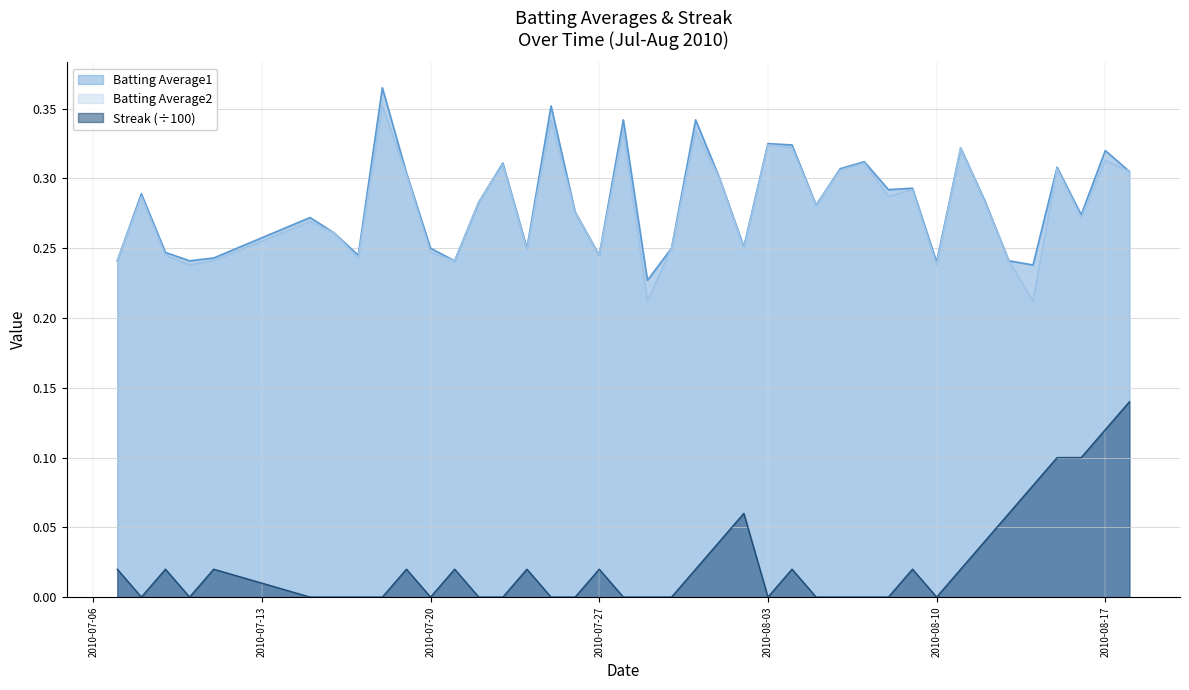

Reading left to right, list all the values displayed in this chart.

Batting Average1: 0.2	0.3	0.2	0.2	0.2	0.3	0.3	0.2	0.4	0.3	0.2	0.2	0.3	0.3	0.2	0.4	0.3	0.2	0.3	0.2	0.2	0.3	0.3	0.3	0.3	0.3	0.3	0.3	0.3	0.3	0.3	0.2	0.3	0.3	0.2	0.2	0.3	0.3	0.3	0.3
Batting Average2: 0.2	0.3	0.2	0.2	0.2	0.3	0.3	0.2	0.4	0.3	0.2	0.2	0.3	0.3	0.2	0.3	0.3	0.2	0.3	0.2	0.2	0.3	0.3	0.2	0.3	0.3	0.3	0.3	0.3	0.3	0.3	0.2	0.3	0.3	0.2	0.2	0.3	0.3	0.3	0.3
Streak: 0.0	0.0	0.0	0.0	0.0	0.0	0.0	0.0	0.0	0.0	0.0	0.0	0.0	0.0	0.0	0.0	0.0	0.0	0.0	0.0	0.0	0.0	0.0	0.1	0.0	0.0	0.0	0.0	0.0	0.0	0.0	0.0	0.0	0.0	0.1	0.1	0.1	0.1	0.1	0.1